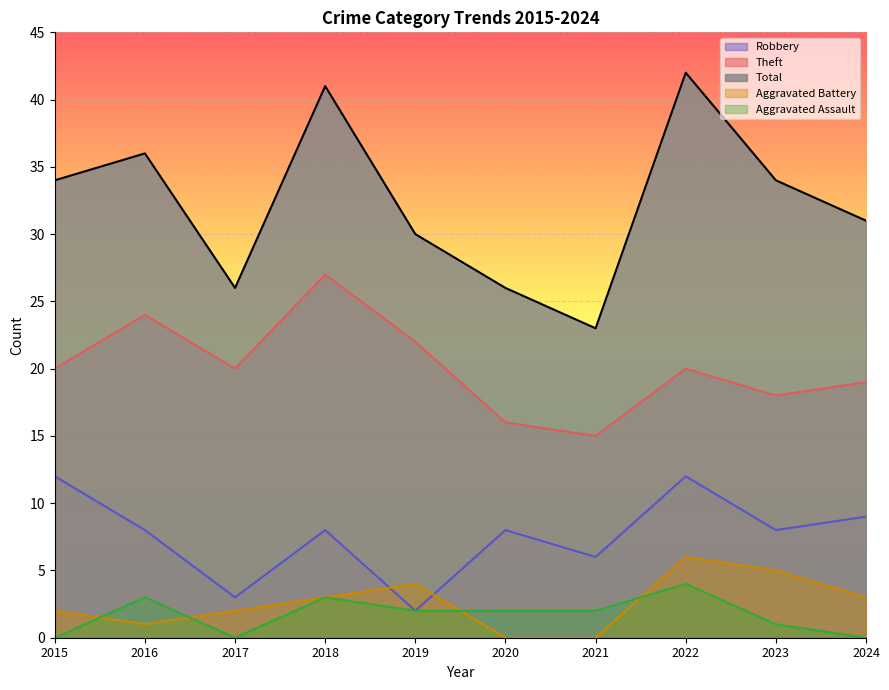

At which category is the sum across all series the highest?

2022